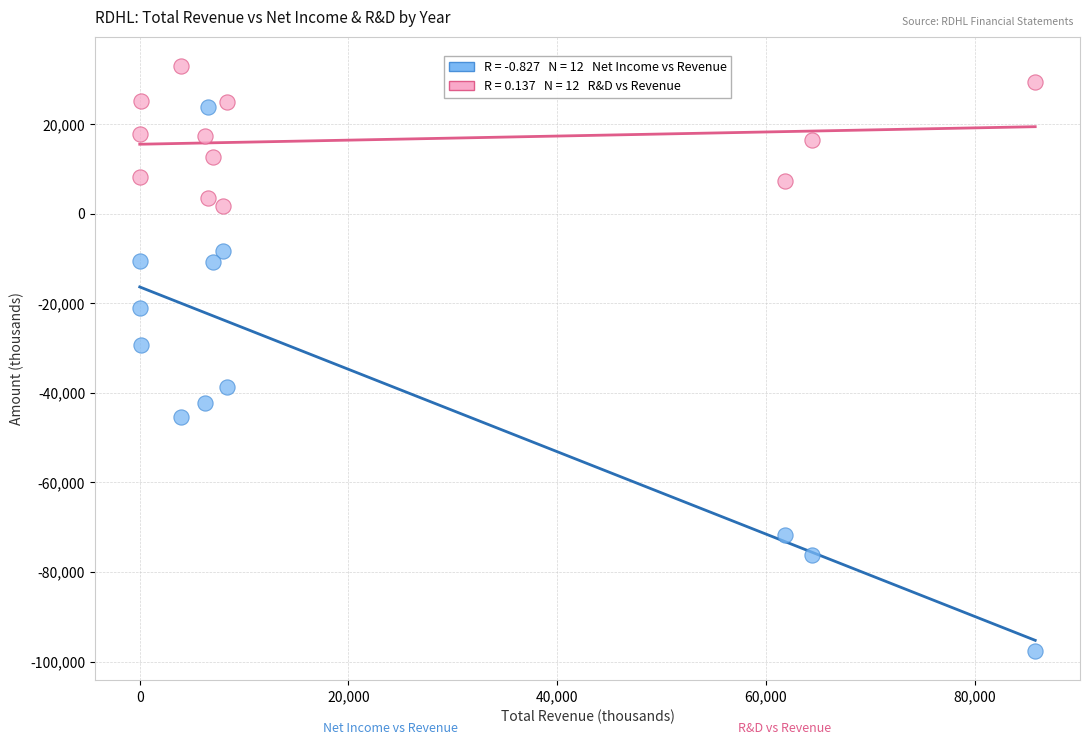

Across all data points, what is the range of Y values (max minus min)?

130700